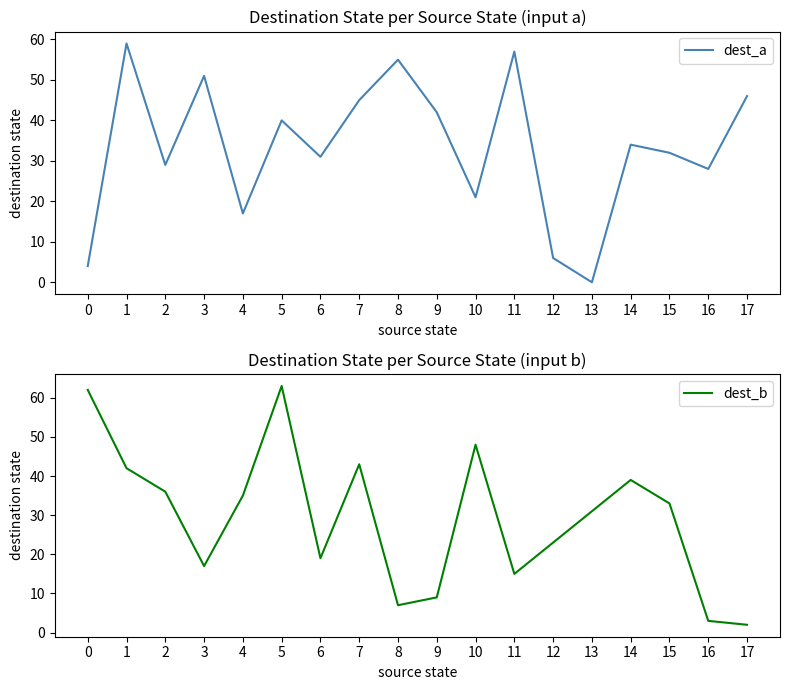

How many values in the dest_b series are below 33?

9